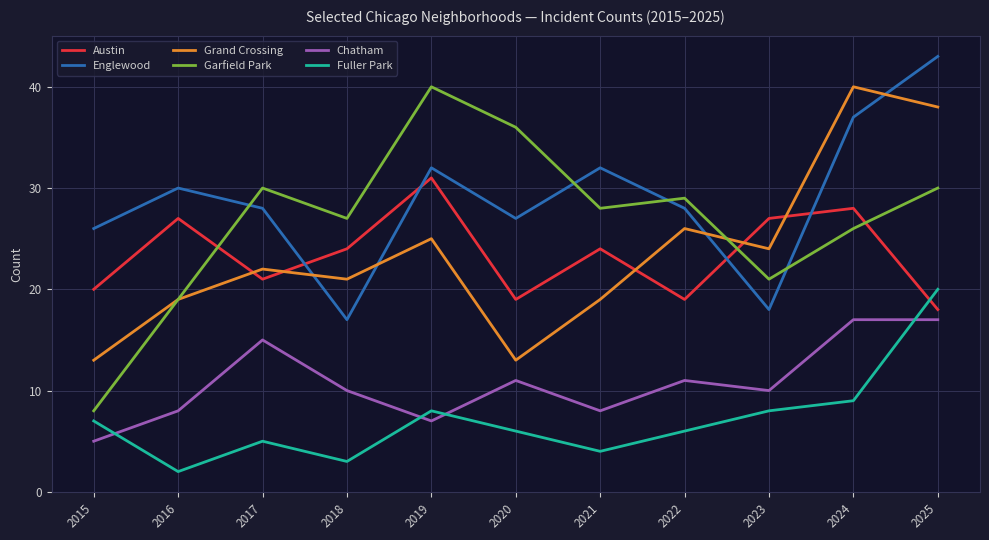

Which series has the largest range (max minus min)?

Garfield Park